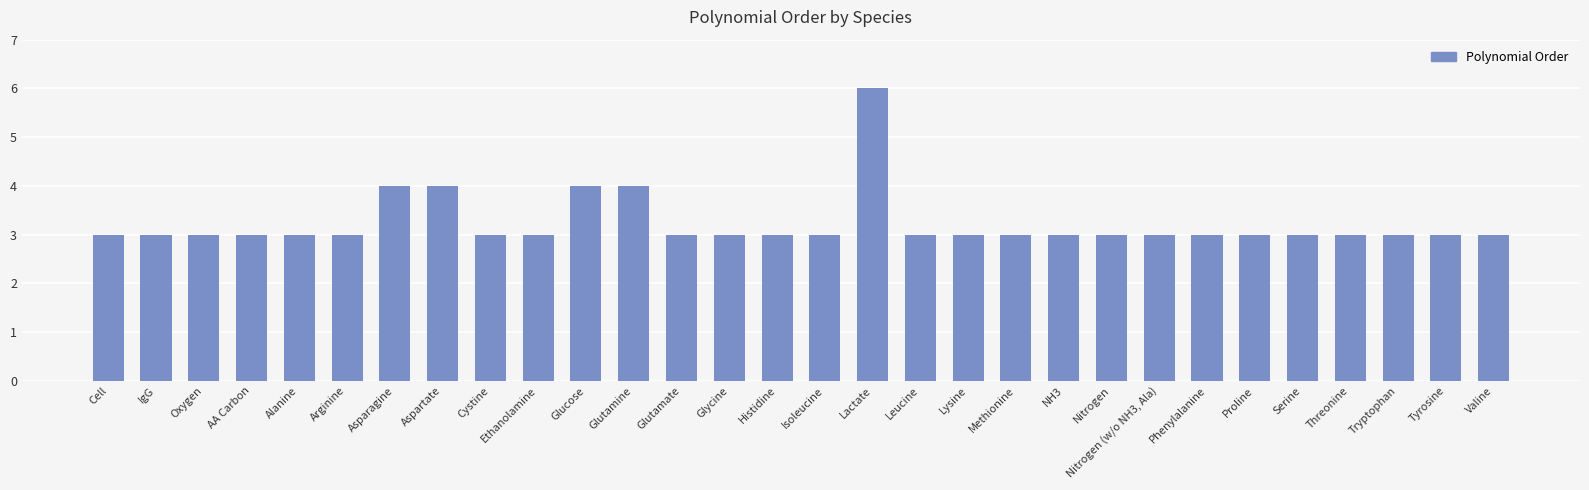

What is the average value?

3